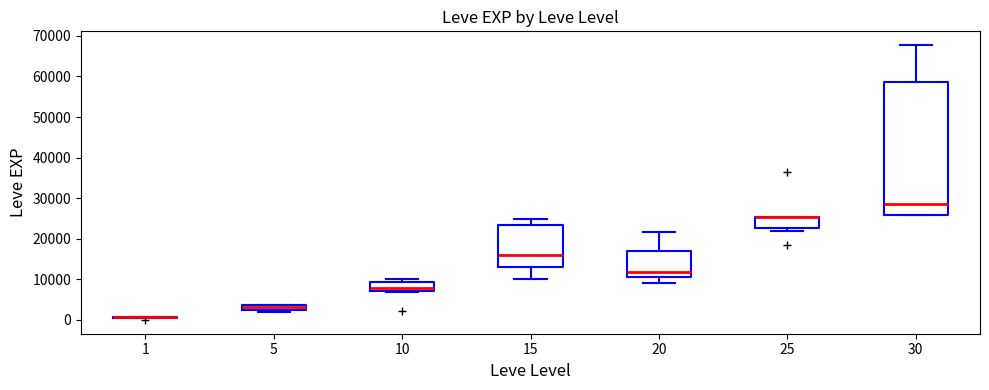

Where is the upper edge of the box at x = 30 on the y-axis? The values are not printed on the chart, so give them approximately, as read against the axis.

59000